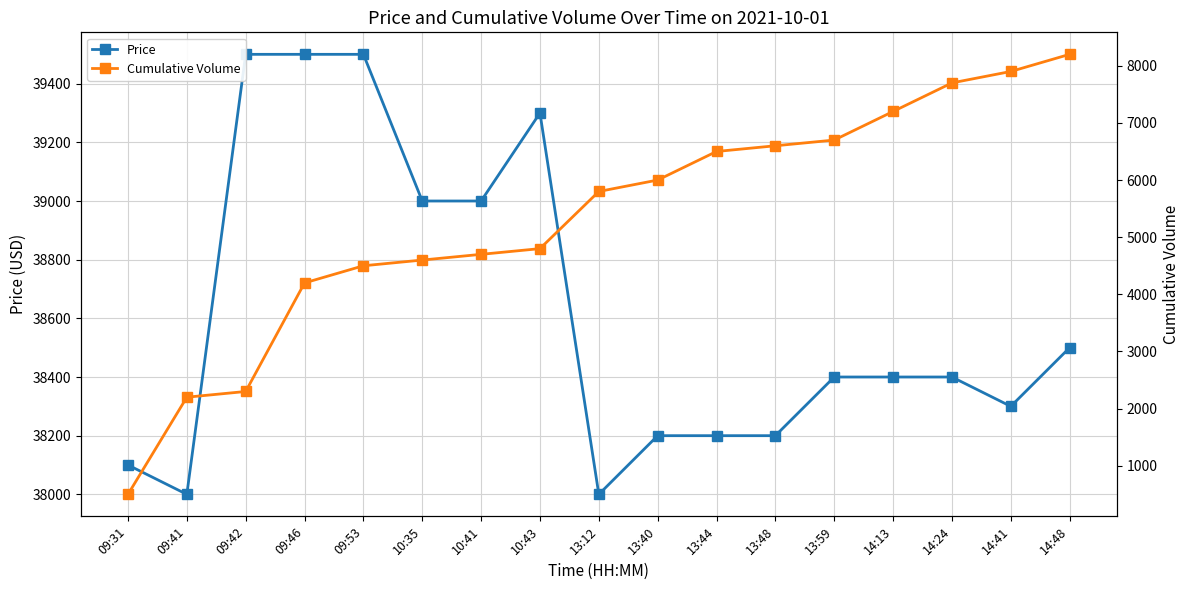

Read the Price value at 09:42, to the nearest 50.

39500